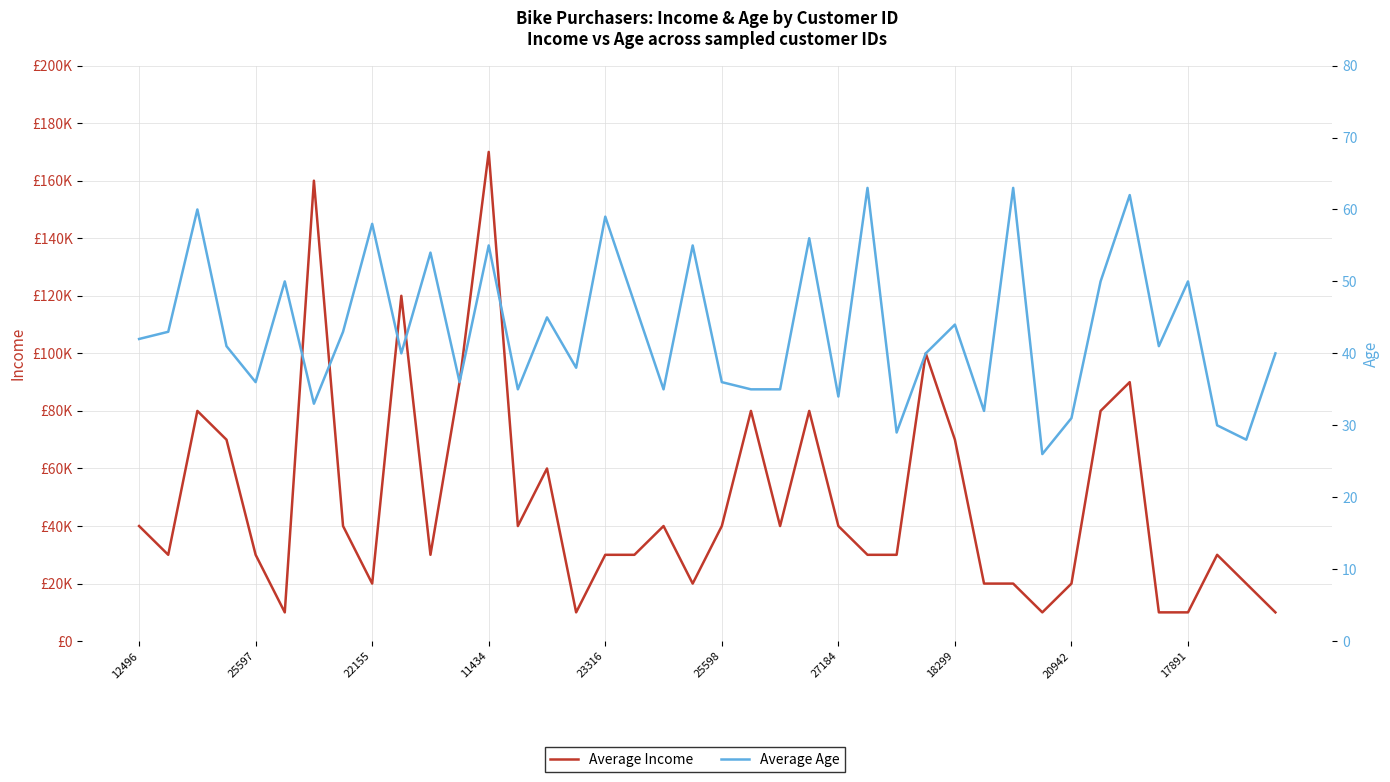

What is the lowest value of the Average Age series?

26